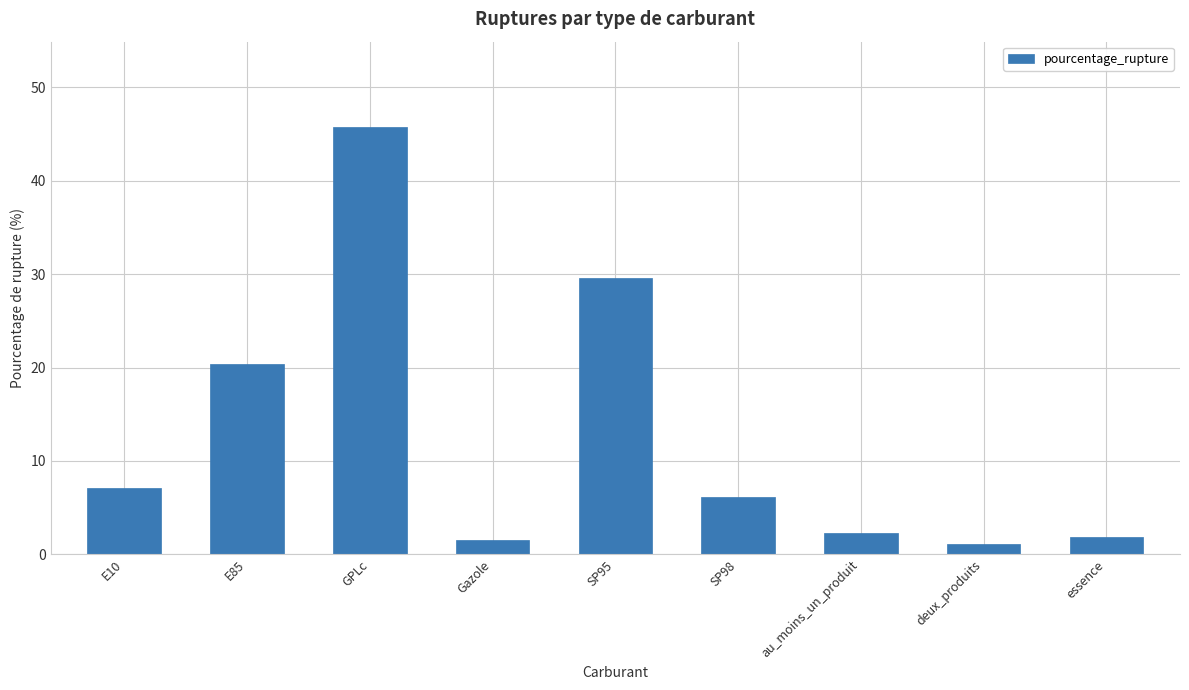

Between GPLc and E10, which is larger?

GPLc